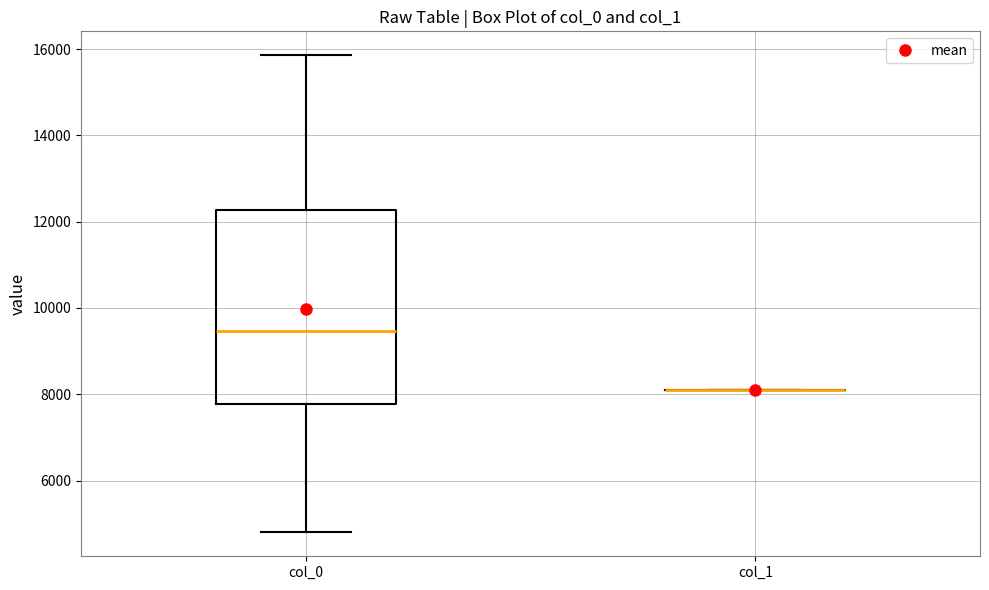

Reading left to right, transcribe this box plot: for each box, give where its median line is, the range the box spans, and where its two whiskers end, as read against the y-axis. The values are not printed on the chart, so give them approximately, as read against the axis.

col_0: median 9400, box 7800 to 12200, whiskers 4800 to 15800
col_1: box collapsed to a line at 8000, whiskers 8000 to 8000